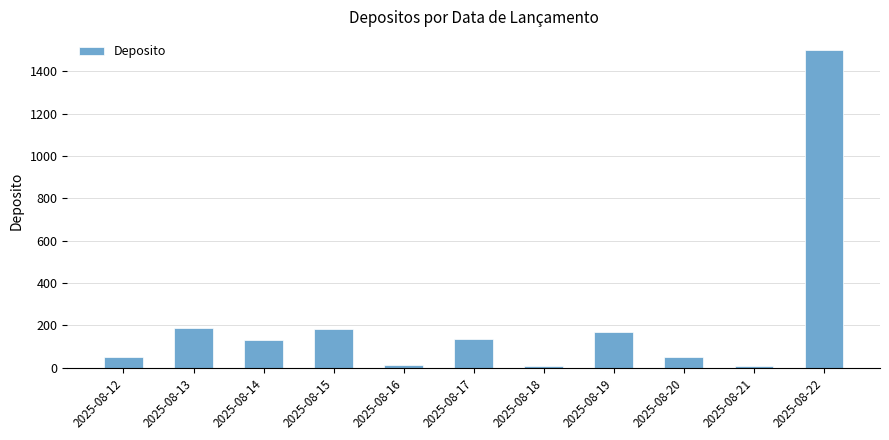

Approximately how many times larger is the value at 2025-08-22 compared to 2025-08-18?

136.4